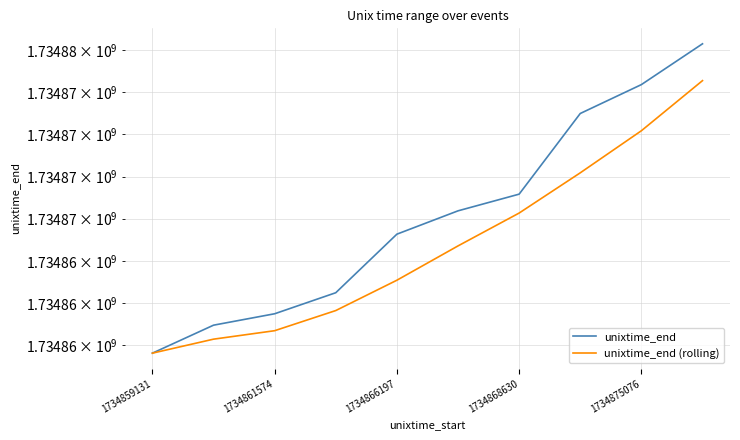

Which series has the largest range (max minus min)?

unixtime_end